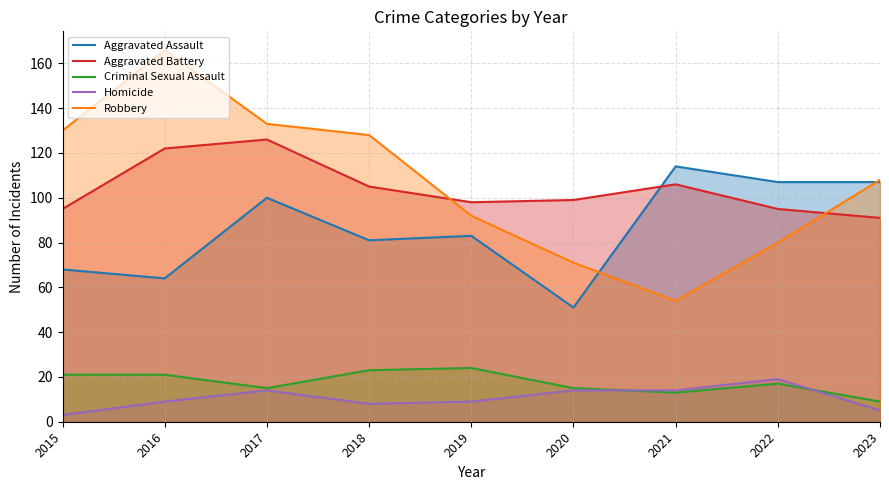

At which label does Robbery first exceed 108?

2015